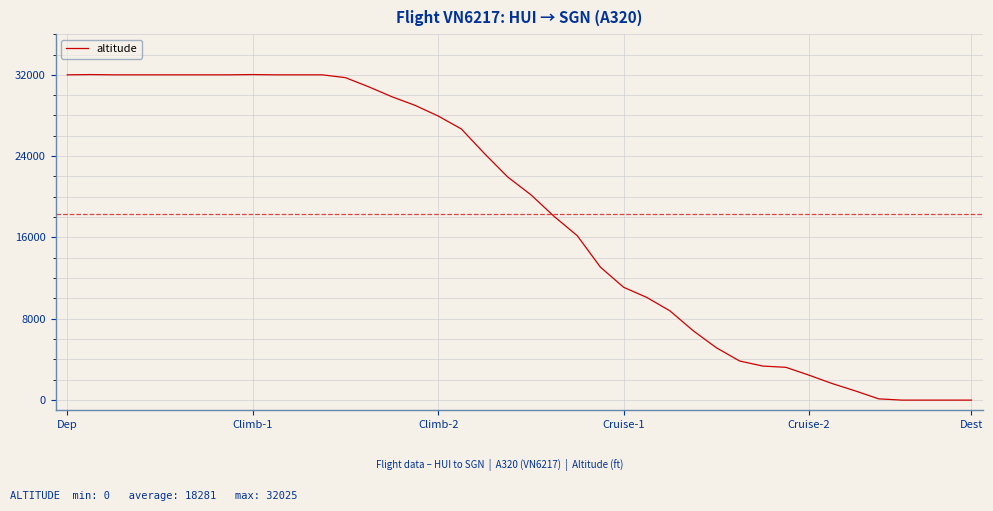

What is the difference between the maximum and minimum values?

32025